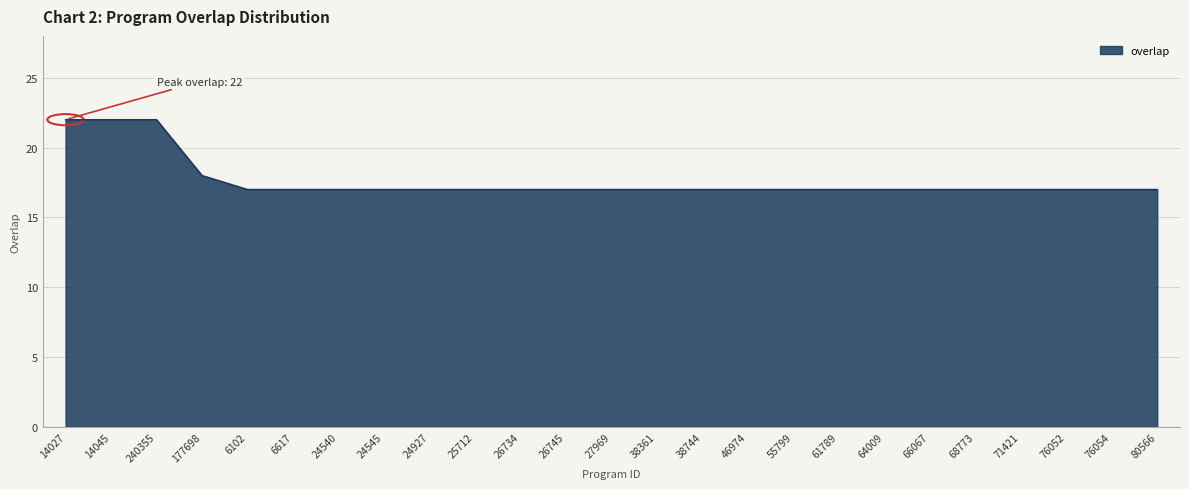

What value does the data have at 61789?

17